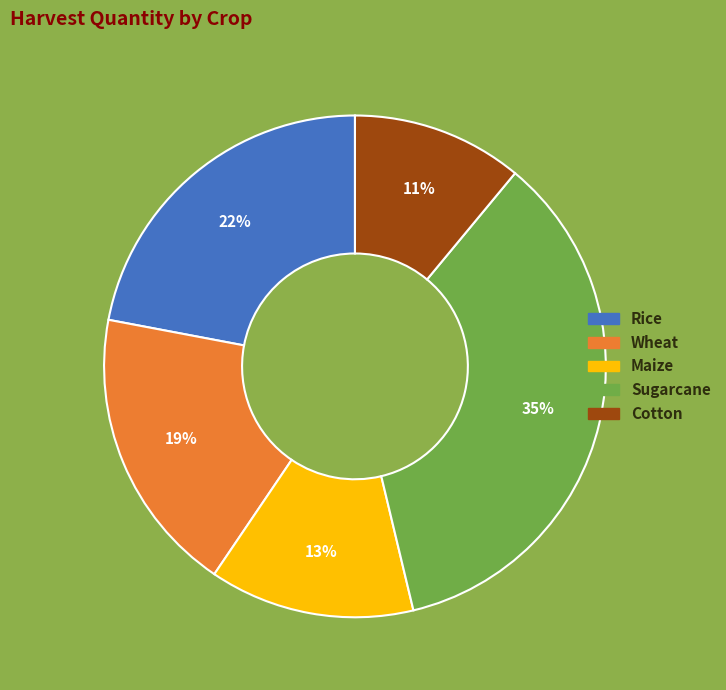

To the nearest percent, what portion does Wheat represent?

19%